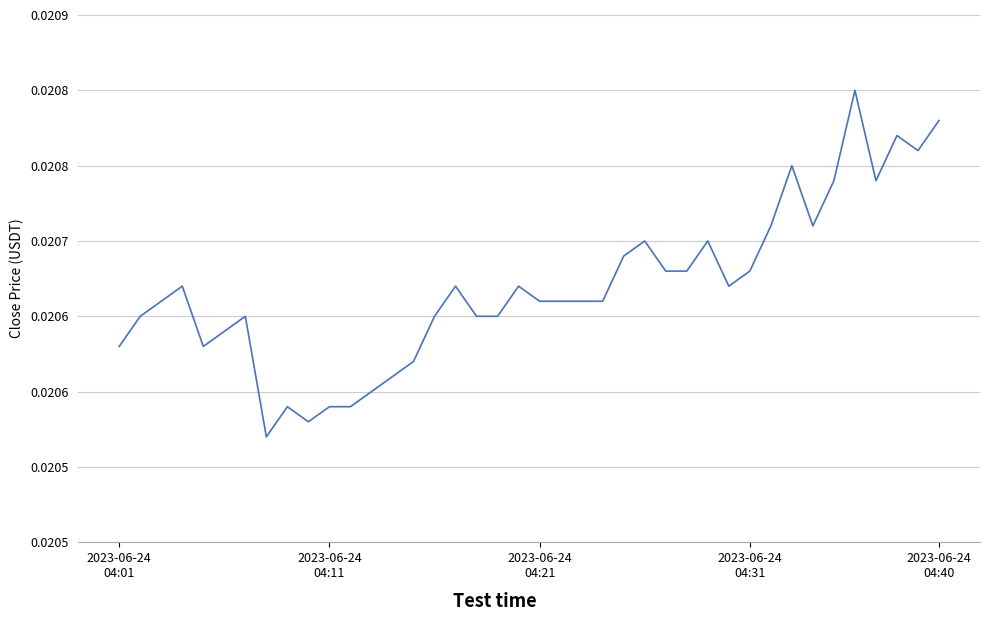

Rank the categories by value from highest to lowest.

35, 39, 37, 38, 32, 34, 36, 31, 33, 25, 28, 24, 26, 27, 30, 2023-06-24
04:31, 16, 19, 29, 2023-06-24
04:21, 20, 21, 22, 23, 2023-06-24
04:11, 6, 15, 17, 18, 5, 2023-06-24
04:01, 2023-06-24
04:40, 14, 13, 12, 8, 10, 11, 9, 7